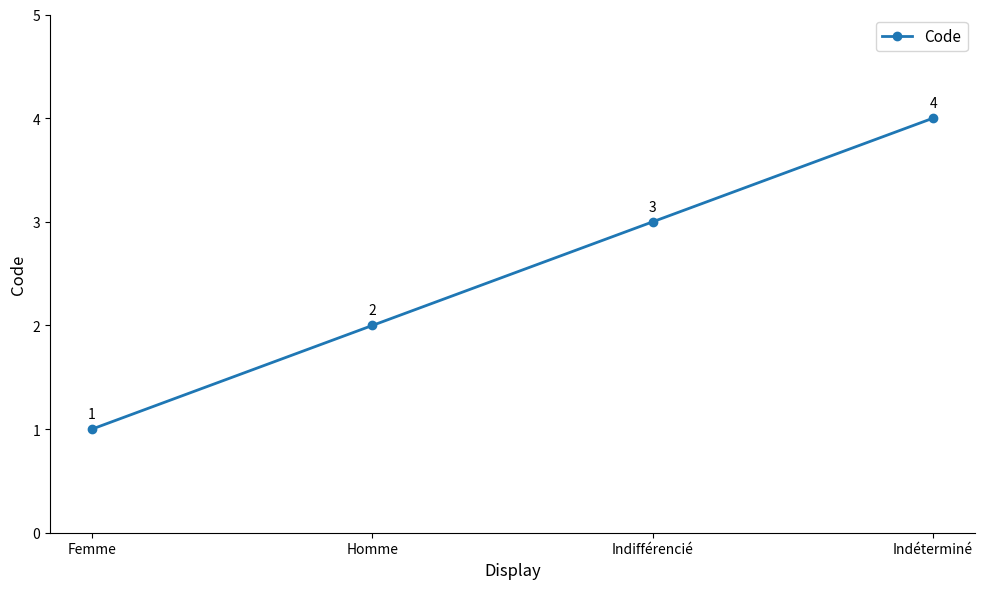

How many lines are shown in the chart?

1